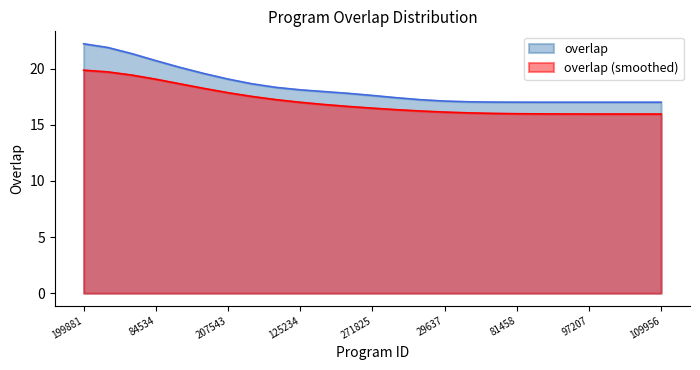

Is it true that the value at 207543 is 8?

False